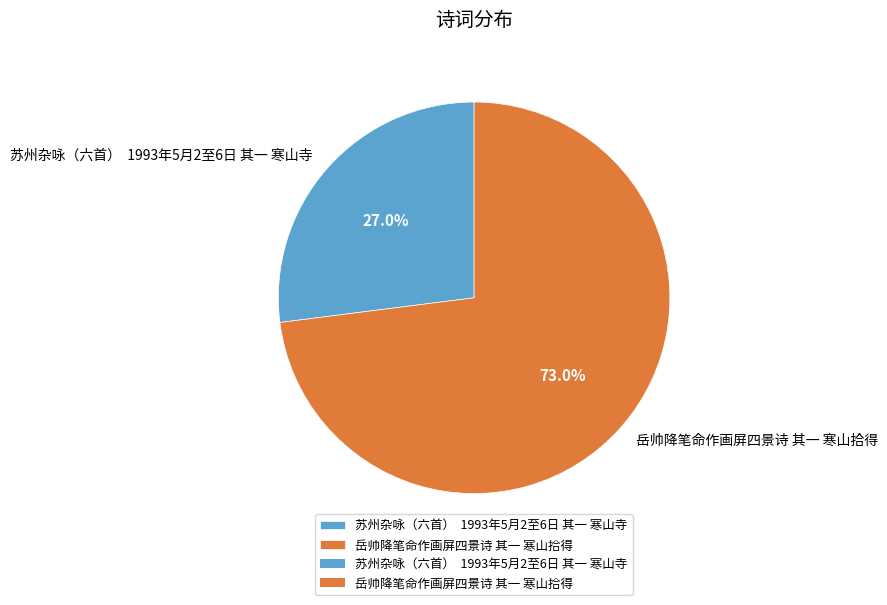

What is the largest slice in the pie chart?

岳帅降笔命作画屏四景诗 其一 寒山拾得